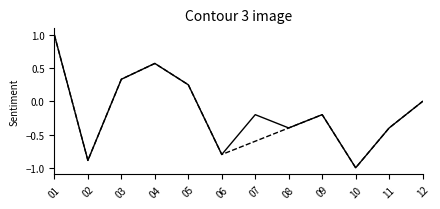

Which label corresponds to the smallest value in the chart?

10